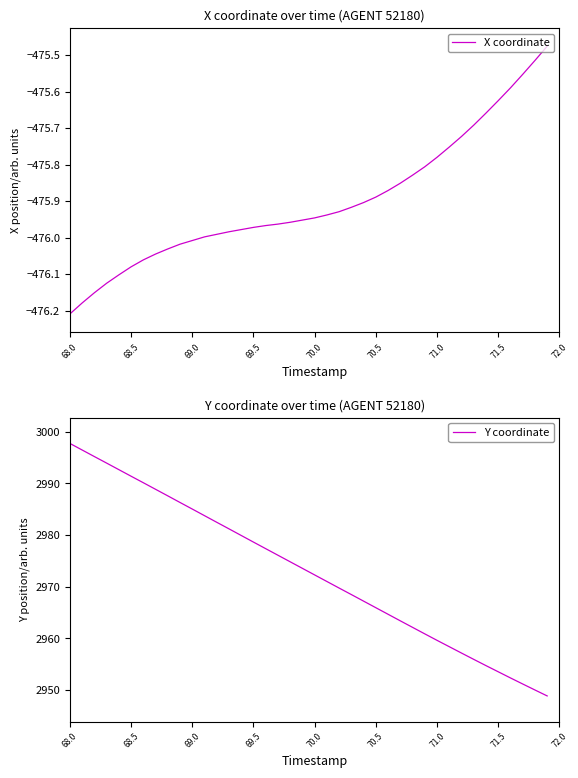

At which label does X coordinate reach its minimum?

68.0